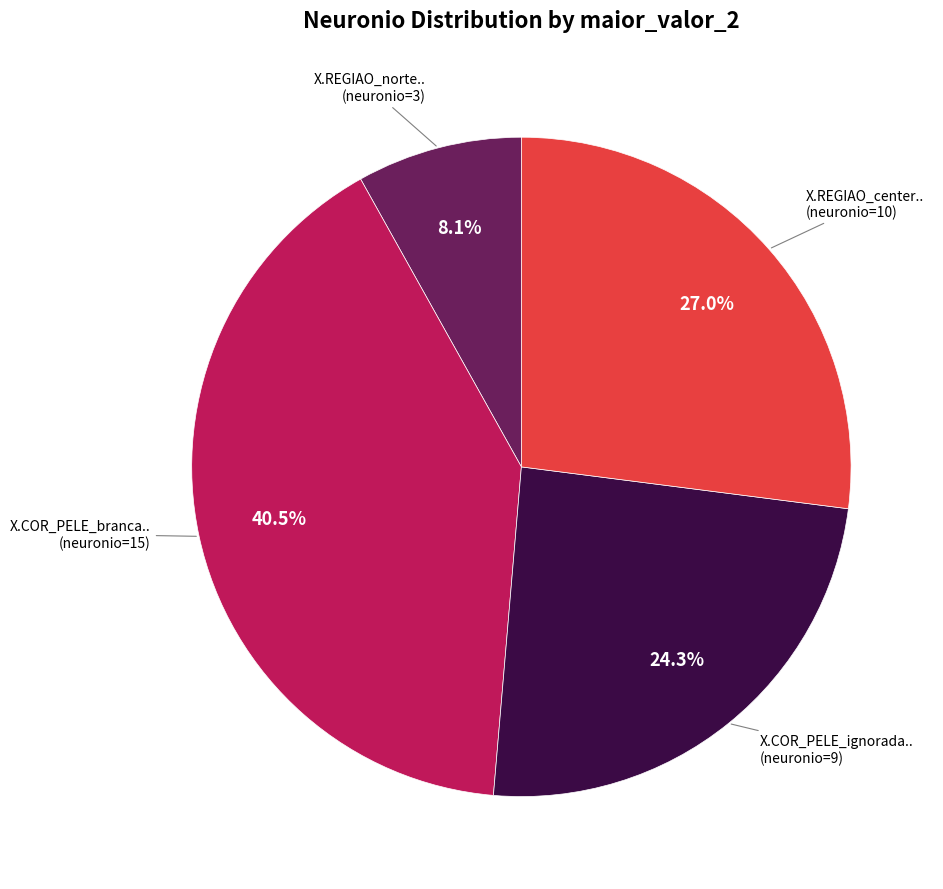

Is there a majority slice in this chart?

No